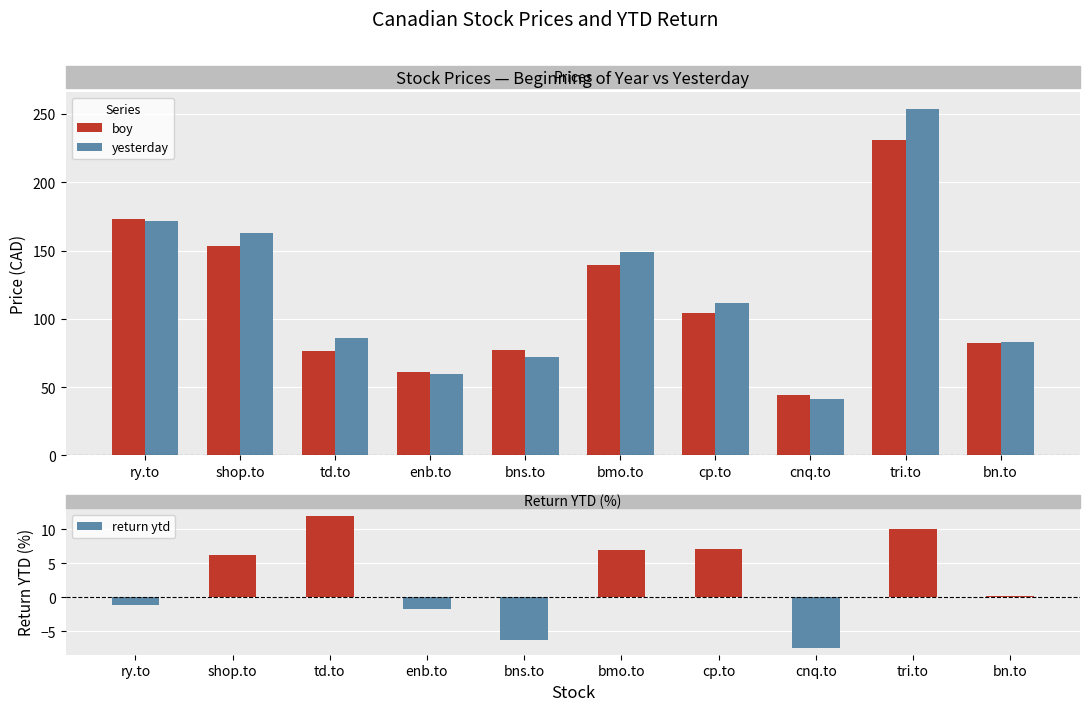

True or false: yesterday has a value of 110.6 at bns.to.

False